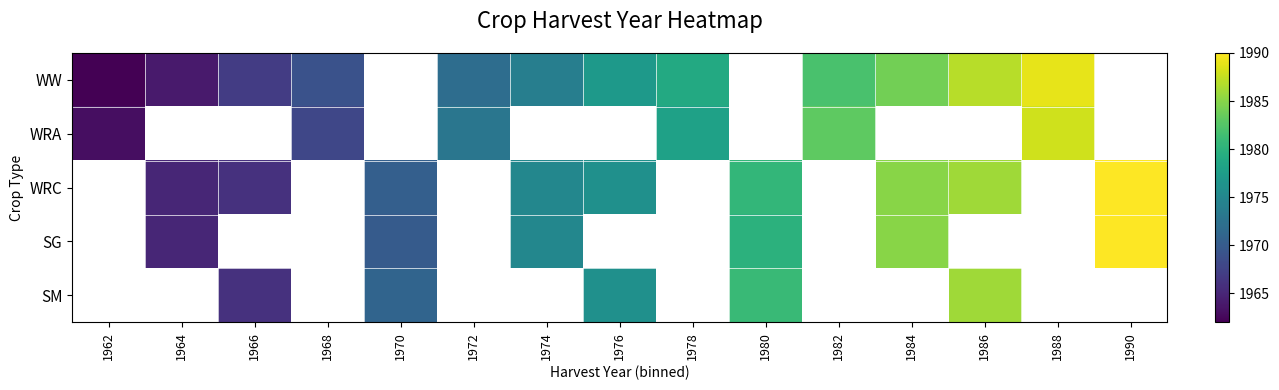

How many positive values does the WRA series have?

6